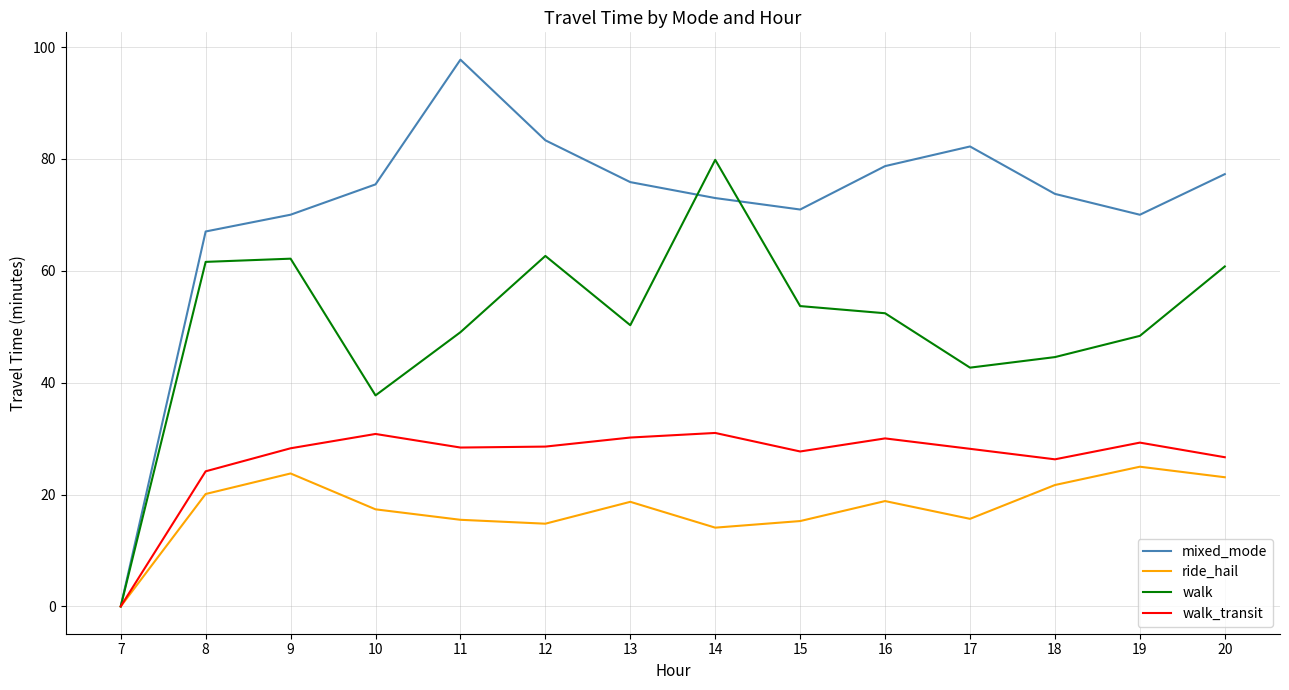

How many interior local peaks does the ride_hail series have?

4